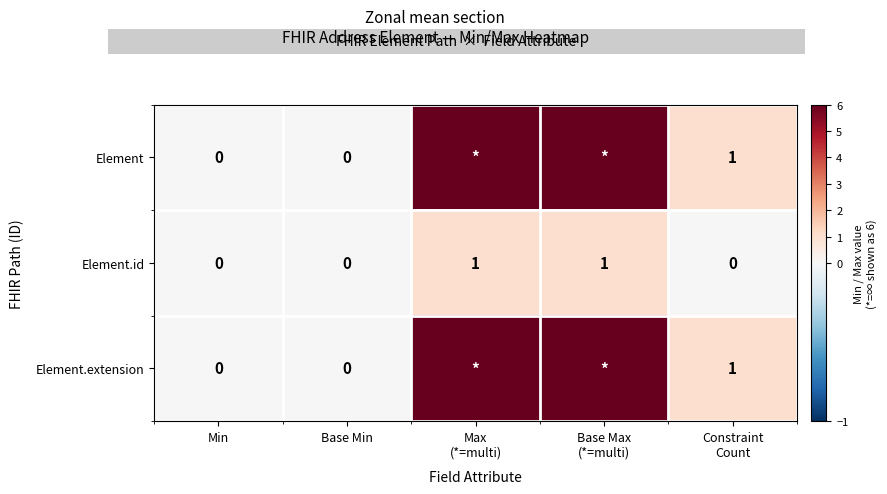

What is the spread (max minus min) of values at Max
(*=multi)?

5